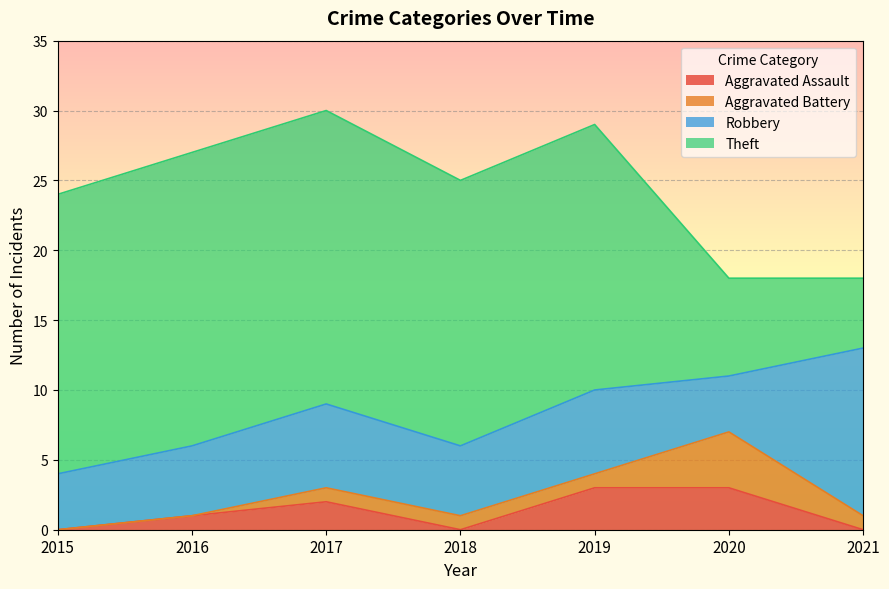

Which series has the largest total across all categories?

Theft